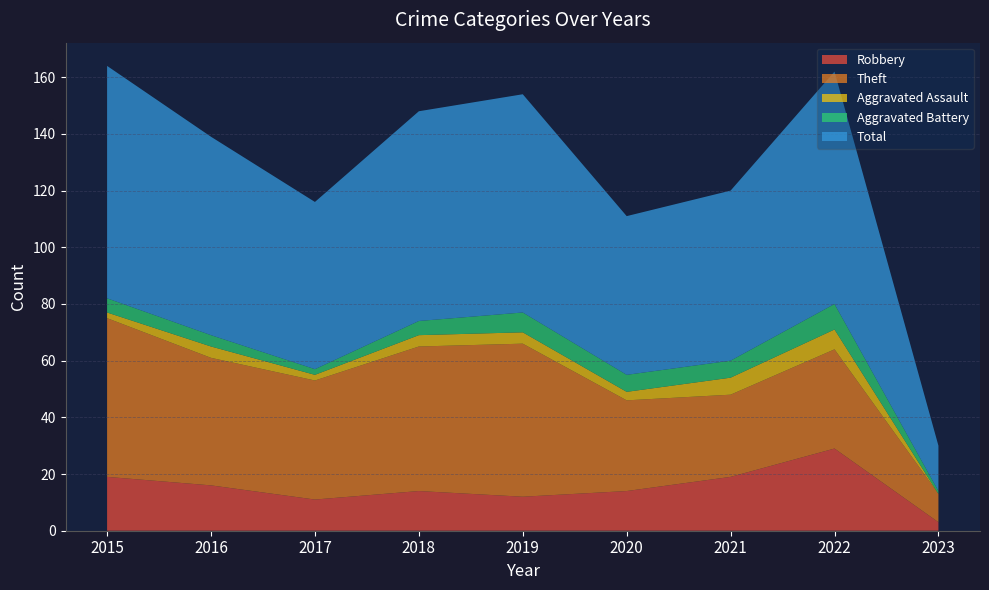

What is the difference between the maximum and minimum values in the Aggravated Battery series?

8